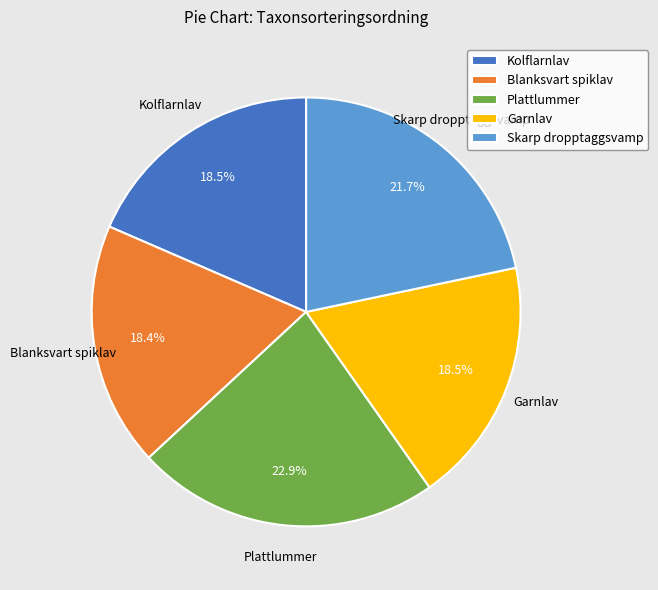

How many slices are in this pie chart?

5